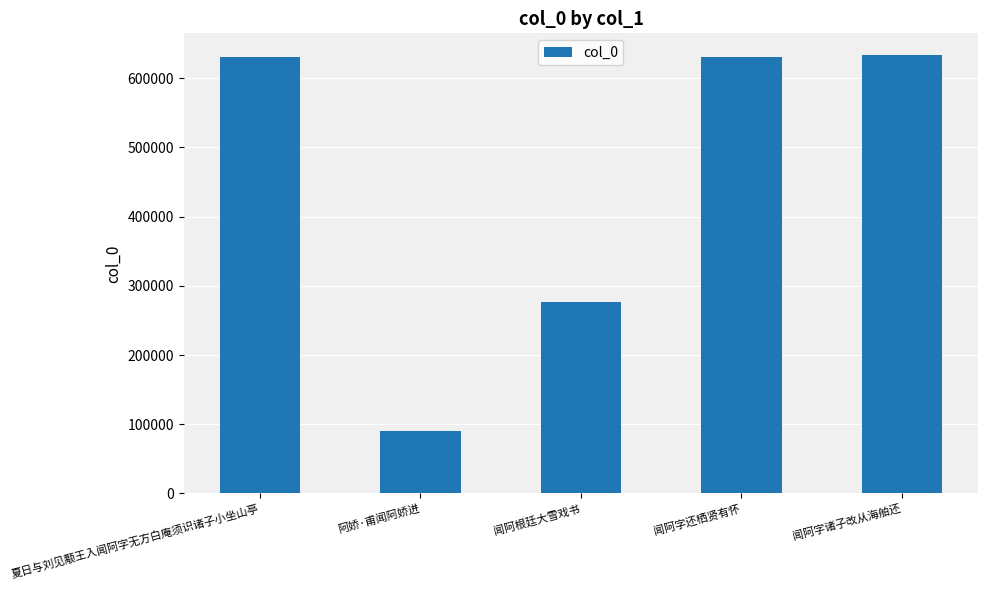

At which category does the chart reach its minimum across all series?

阿娇·甫闻阿娇进